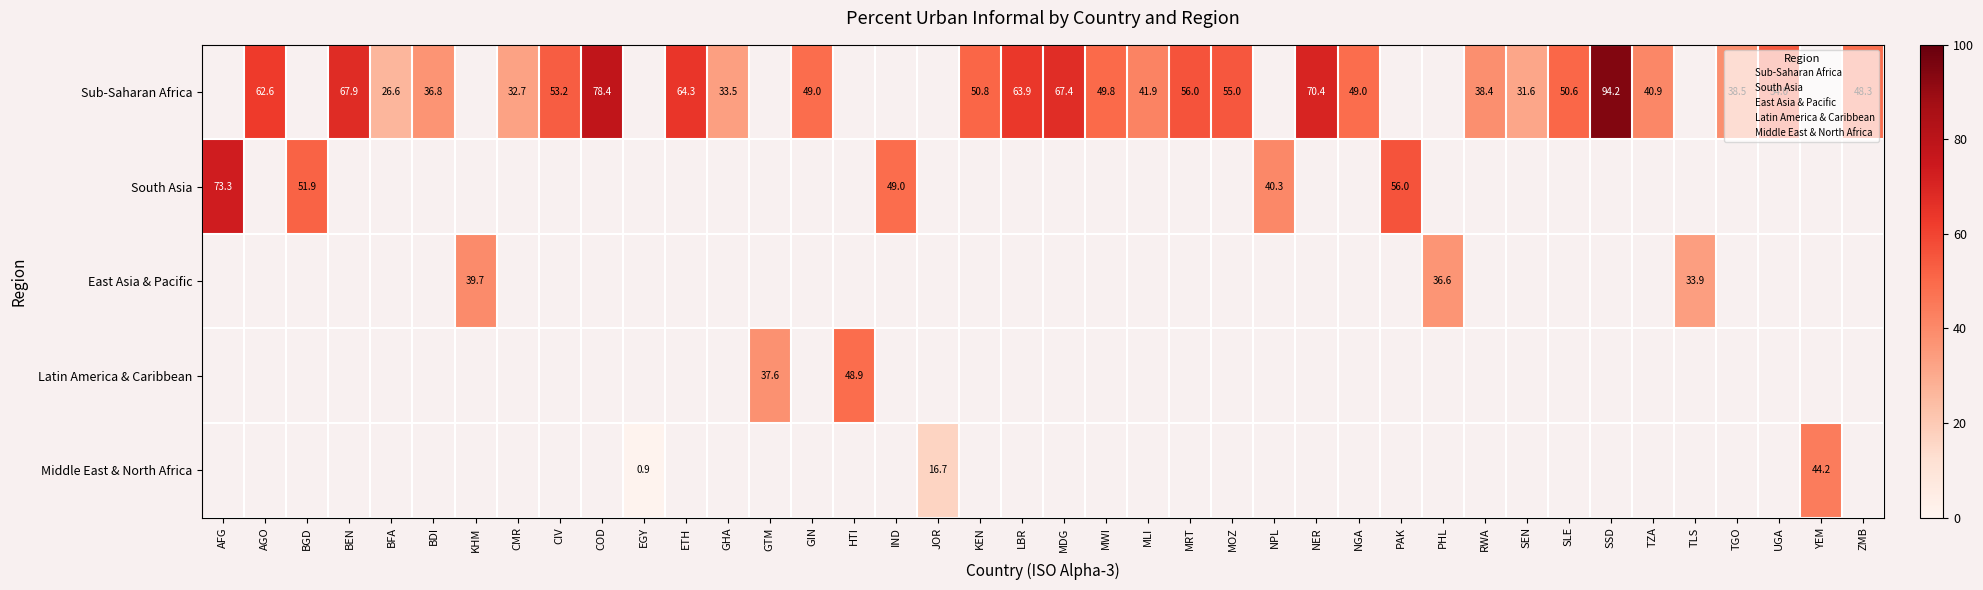

The value of Sub-Saharan Africa at BFA is 8.3. True or false?

False